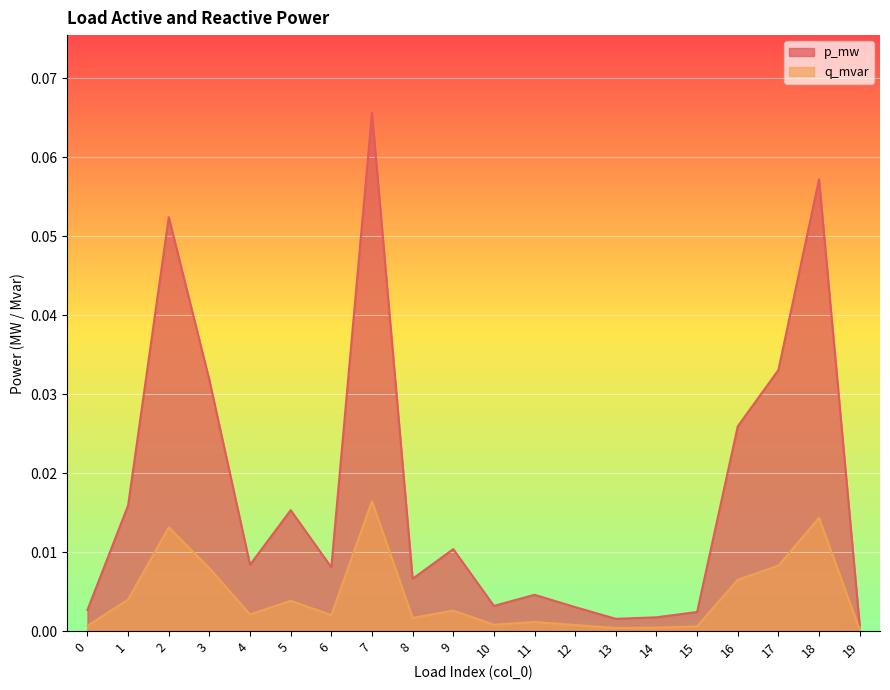

Reading left to right, extract all data points from this chart.

p_mw: 0.0	0.0	0.1	0.0	0.0	0.0	0.0	0.1	0.0	0.0	0.0	0.0	0.0	0.0	0.0	0.0	0.0	0.0	0.1	0.0
q_mvar: 0.0	0.0	0.0	0.0	0.0	0.0	0.0	0.0	0.0	0.0	0.0	0.0	0.0	0.0	0.0	0.0	0.0	0.0	0.0	0.0